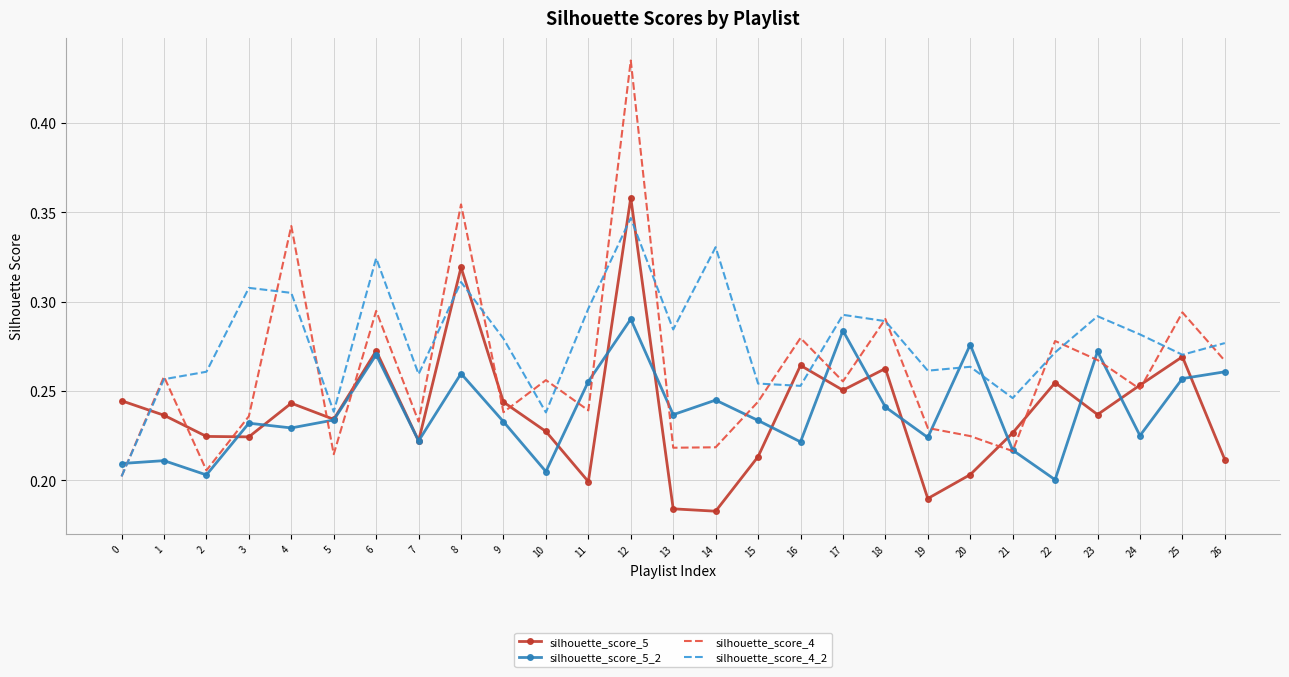

Between 18 and 19, which series saw the biggest shift?

silhouette_score_5